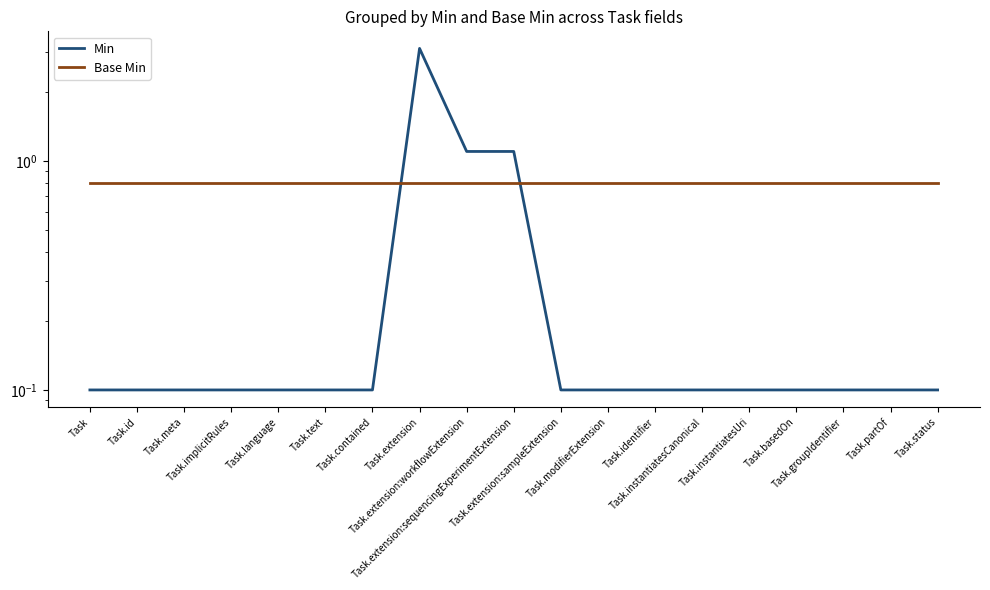

Between Task.extension:sequencingExperimentExtension and Task.partOf, which series saw the biggest shift?

Min